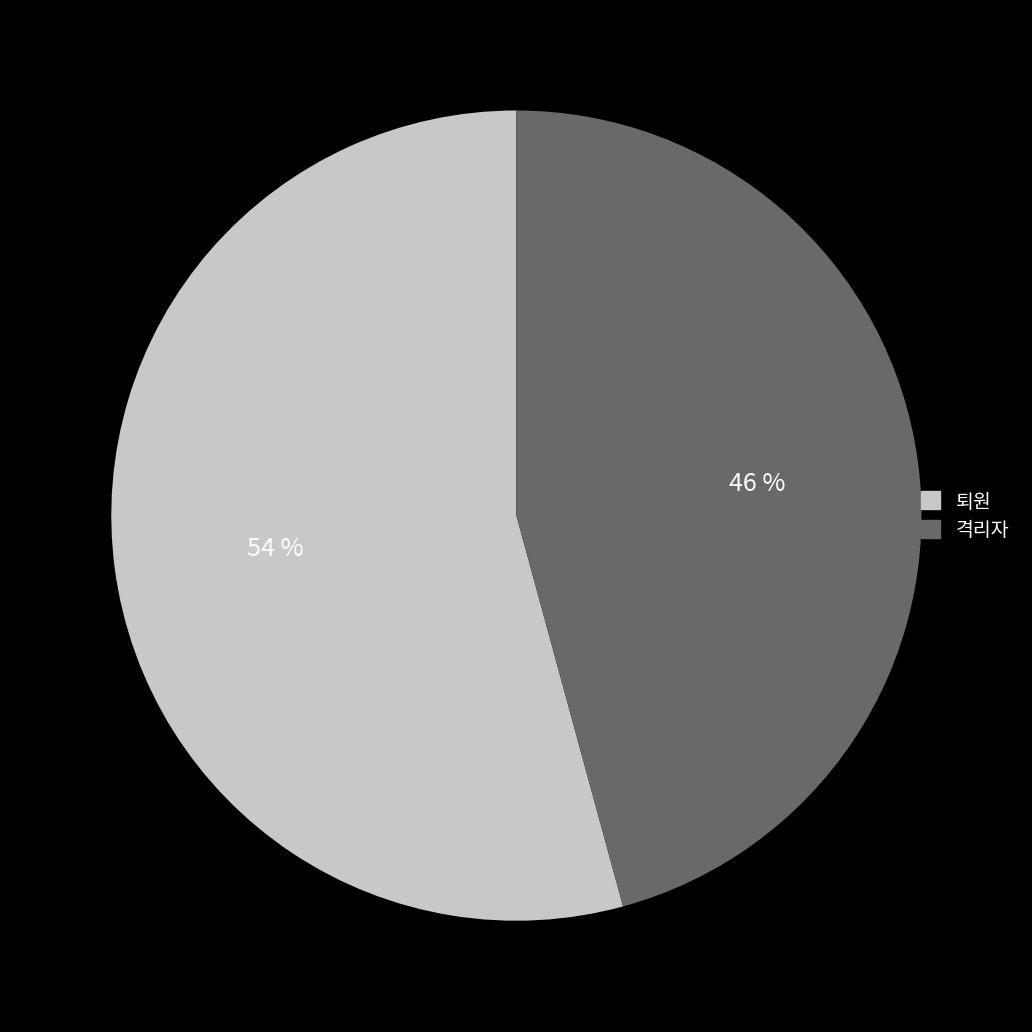

Does any single category account for the majority?

Yes